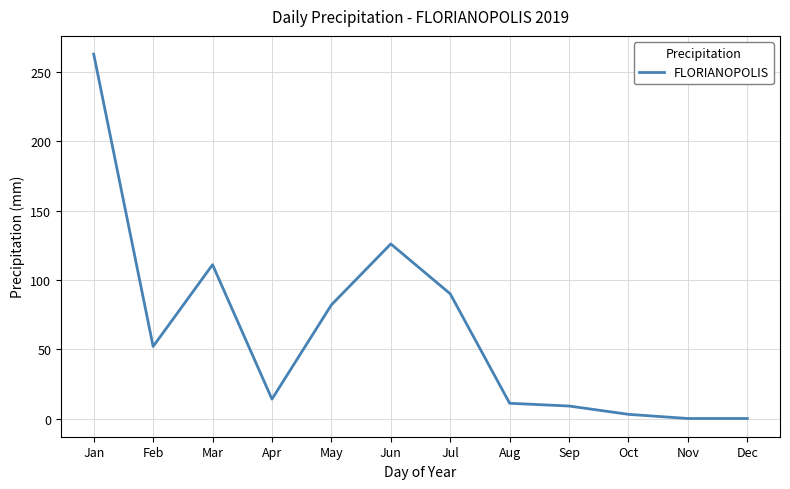

How many lines are shown in the chart?

1